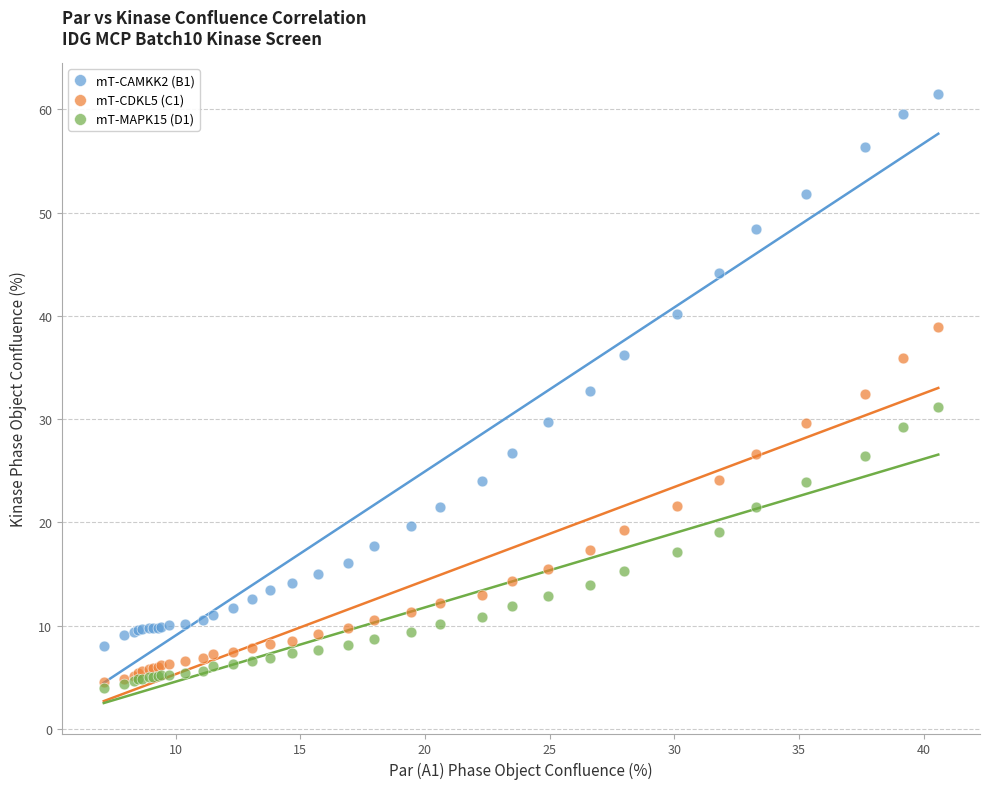

Which series reaches the minimum Y coordinate?

mT-MAPK15 (D1)